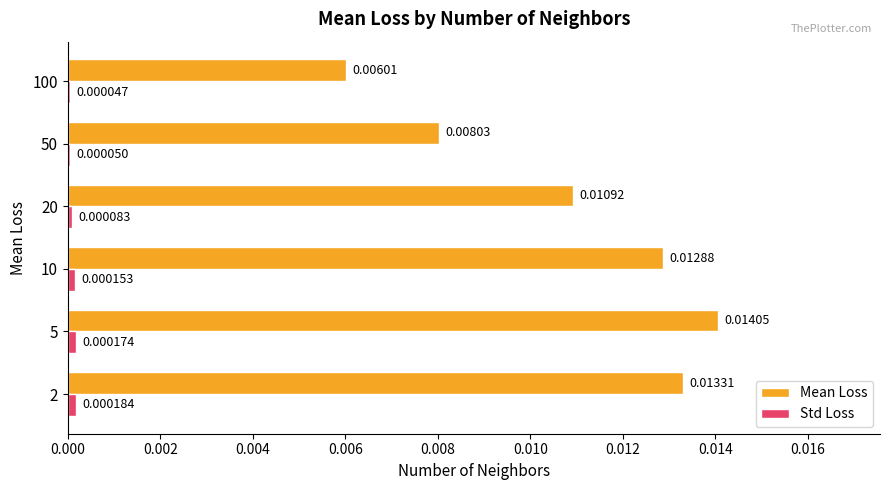

Which series has the widest spread of values?

Mean Loss